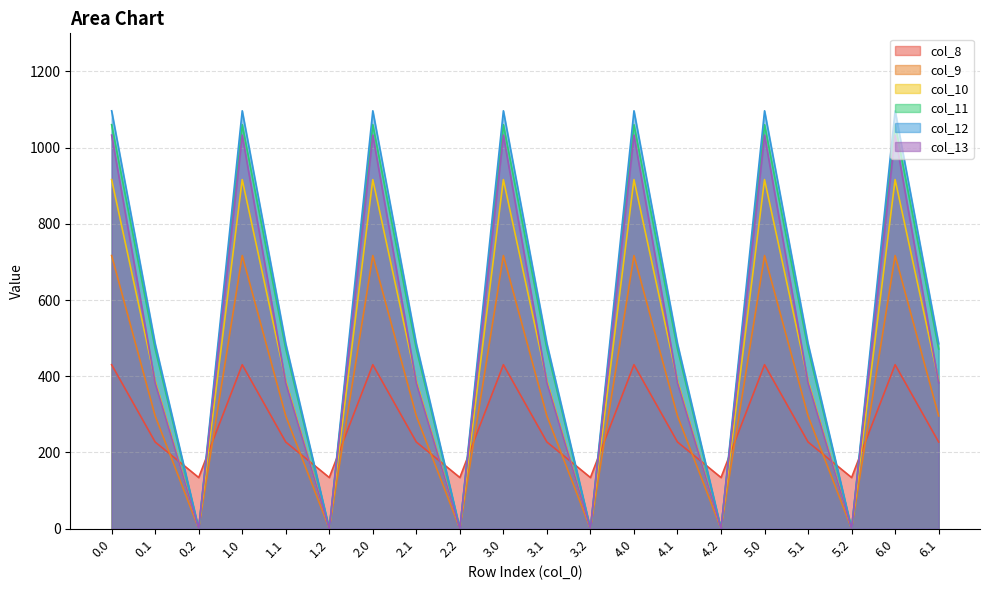

How many times do col_11 and col_8 cross each other?

12